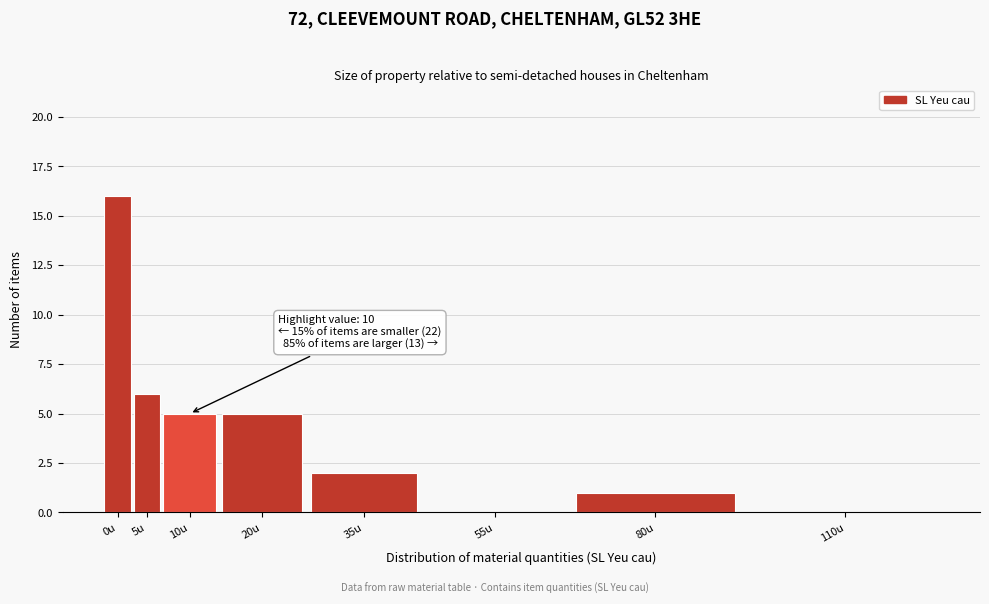

At which label is the value closest to 8?

5u